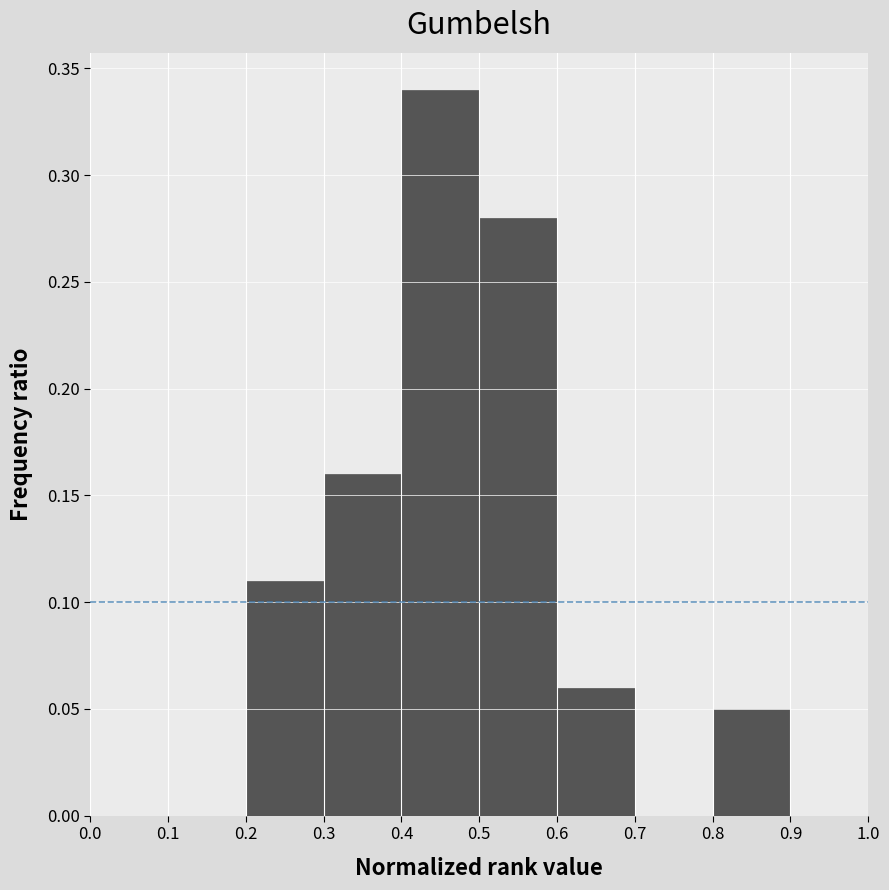

Reading left to right, list every bar in this chart as the range it spans on the x-axis followed by its height. The values are not printed on the chart, so give them approximately, as read against the axis.

0.0 to 0.1: 0
0.1 to 0.2: 0
0.2 to 0.3: 0.11
0.3 to 0.4: 0.16
0.4 to 0.5: 0.34
0.5 to 0.6: 0.28
0.6 to 0.7: 0.06
0.7 to 0.8: 0
0.8 to 0.9: 0.05
0.9 to 1.0: 0